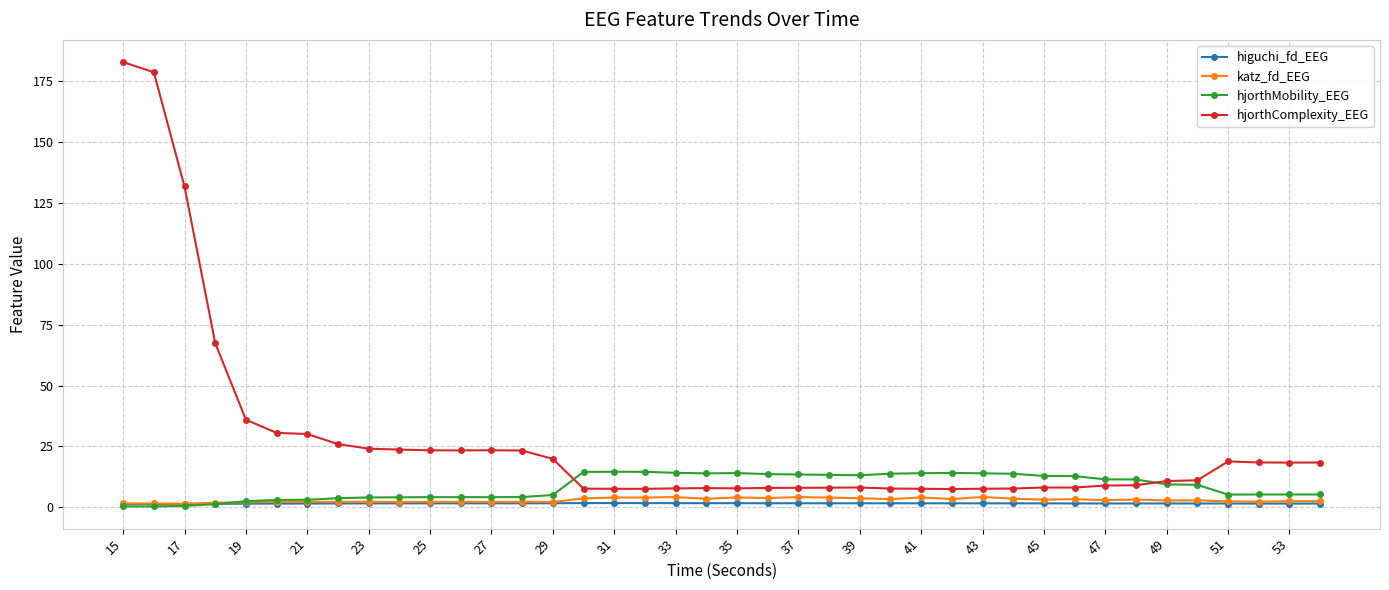

What is the maximum value for higuchi_fd_EEG?

1.8